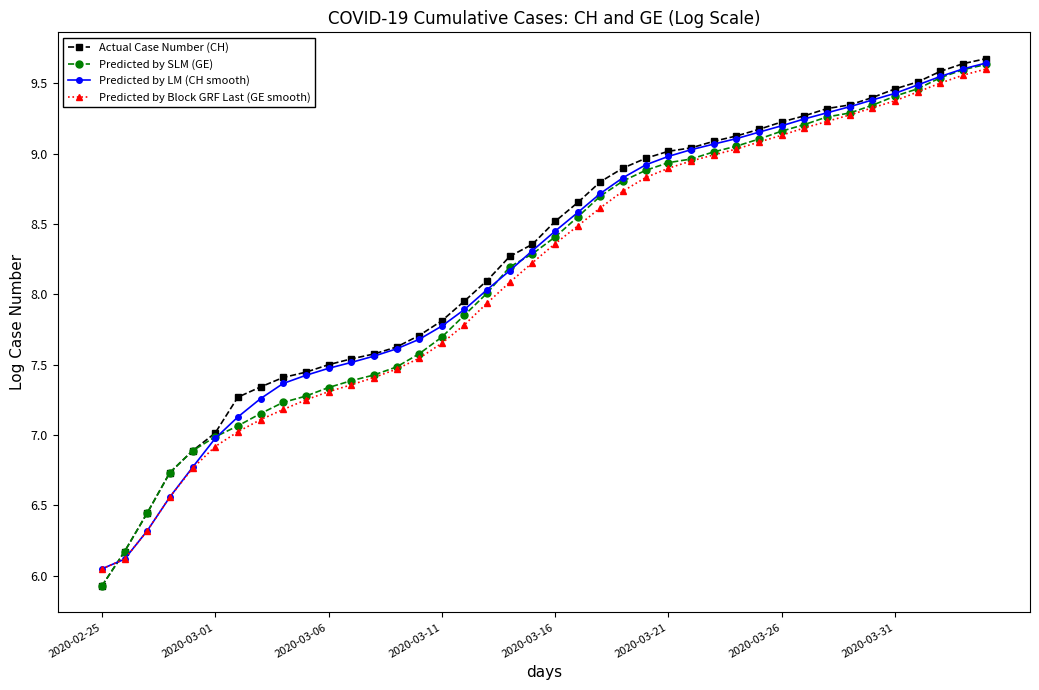

How many data points in Predicted by Block GRF Last (GE smooth) are above 8?

22